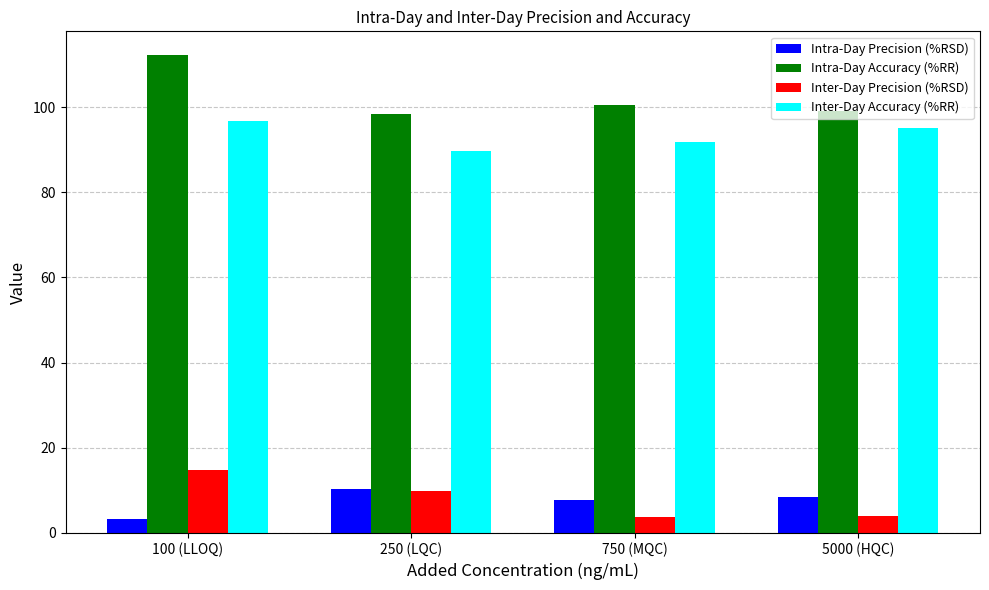

How many bars are there in each group?

4